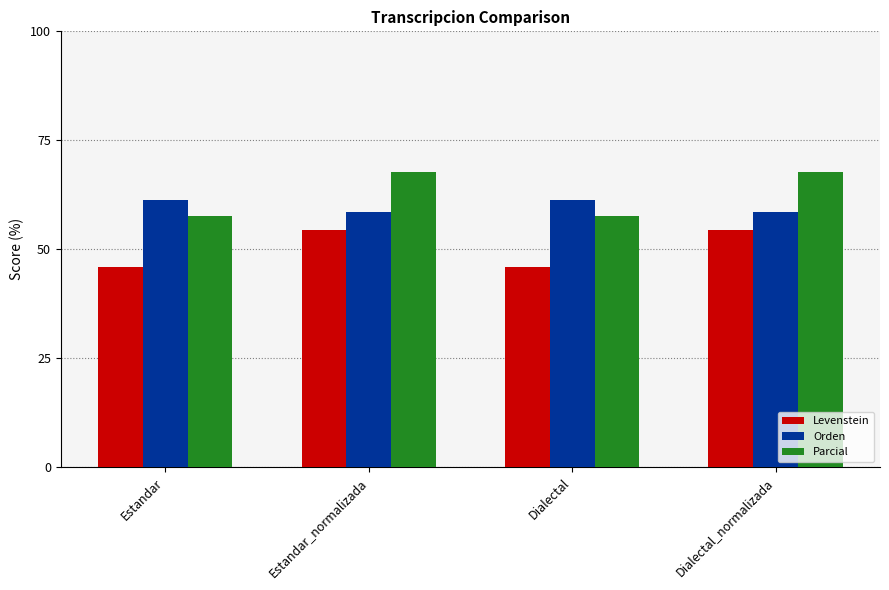

Read the Parcial value at Dialectal_normalizada.

67.8